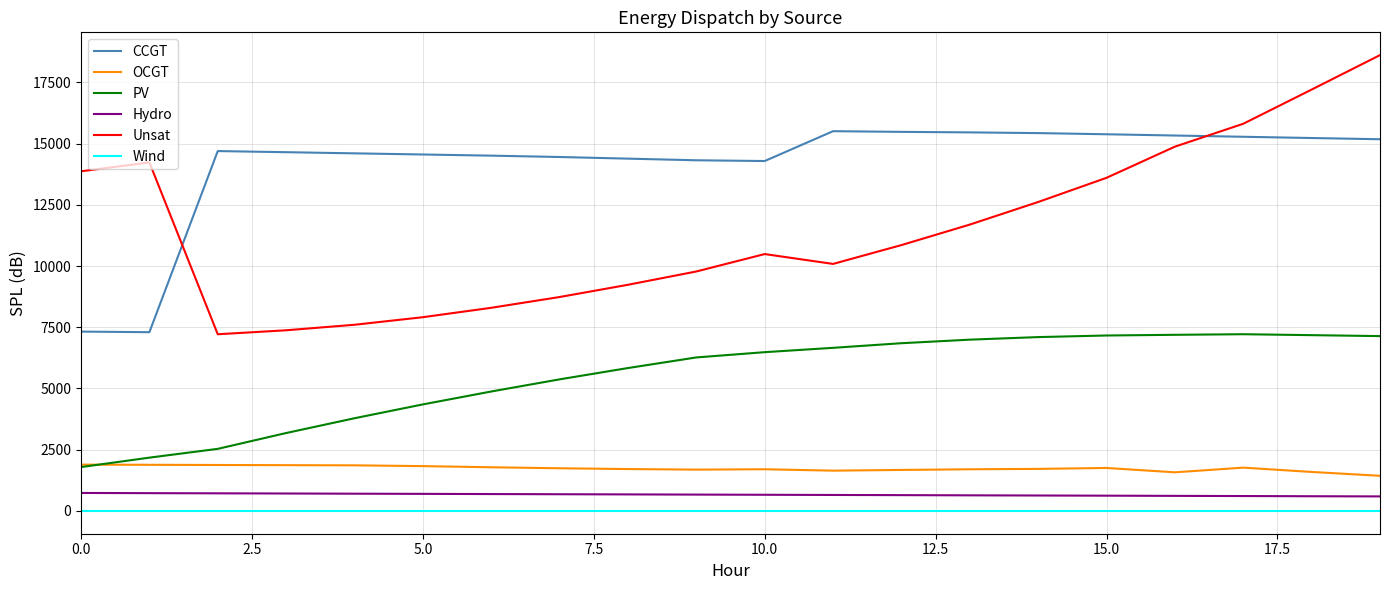

True or false: CCGT and OCGT cross at least once.

False